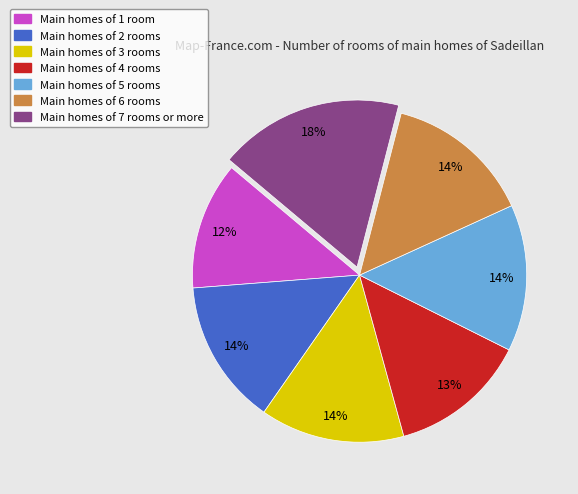

Count the number of slices in the pie.

7